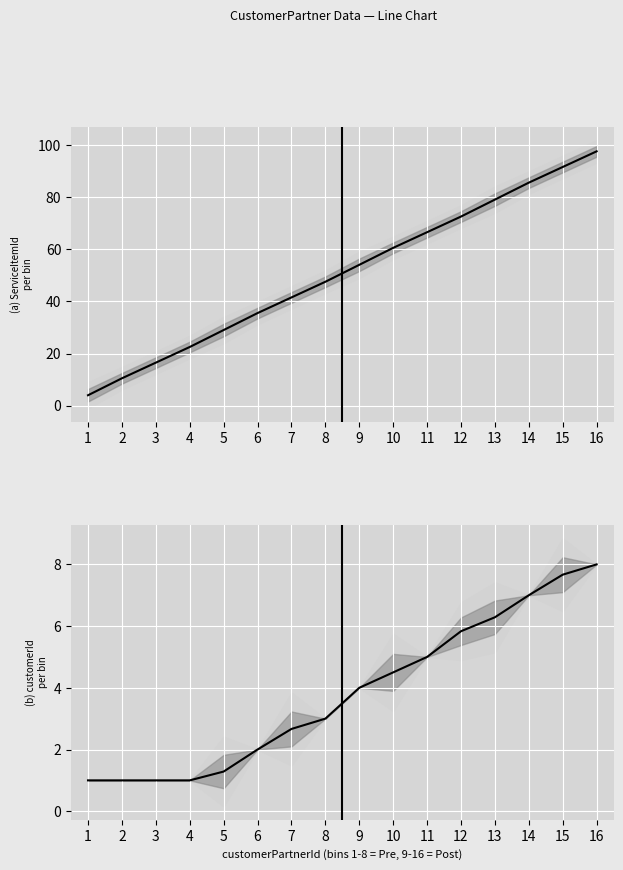

Reading left to right, transcribe all the data shown in this chart.

(a) ServiceItemId: 1=4.0	2=10.5	3=16.5	4=22.5	5=29.0	6=35.5	7=41.5	8=47.5	9=54.0	10=60.5	11=66.5	12=72.5	13=79.0	14=85.5	15=91.5	16=97.5
(b) customerId: 1=1.0	2=1.0	3=1.0	4=1.0	5=1.3	6=2.0	7=2.7	8=3.0	9=4.0	10=4.5	11=5.0	12=5.8	13=6.3	14=7.0	15=7.7	16=8.0